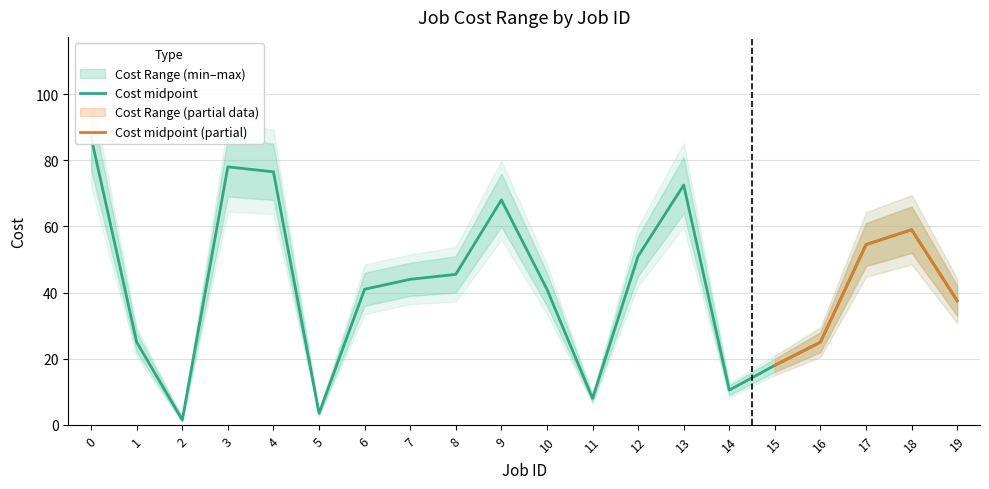

Reading left to right, extract all data points from this chart.

0=87.0	1=25.0	2=1.5	3=78.0	4=76.5	5=3.5	6=41.0	7=44.0	8=45.5	9=68.0	10=41.0	11=8.0	12=51.0	13=72.5	14=10.5	15=18.0	16=25.0	17=54.5	18=59.0	19=37.5